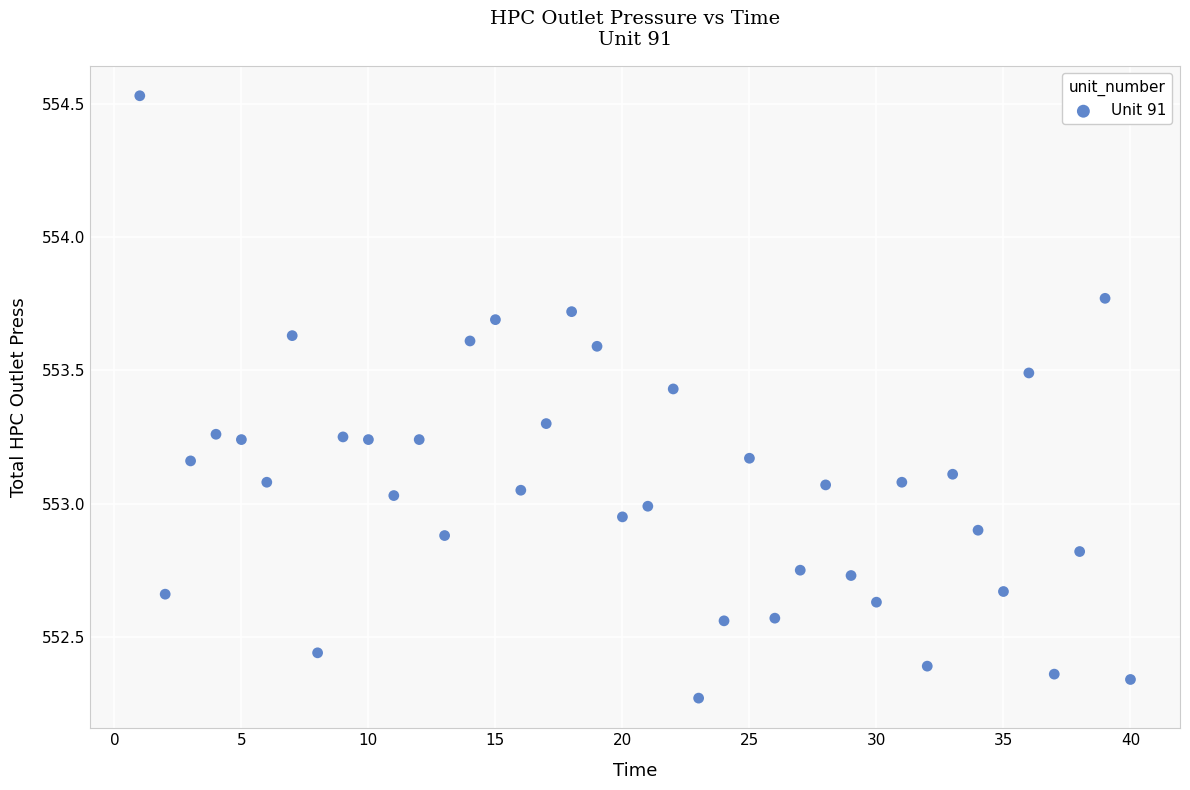

What is the range of X values (max minus min)?

39.0